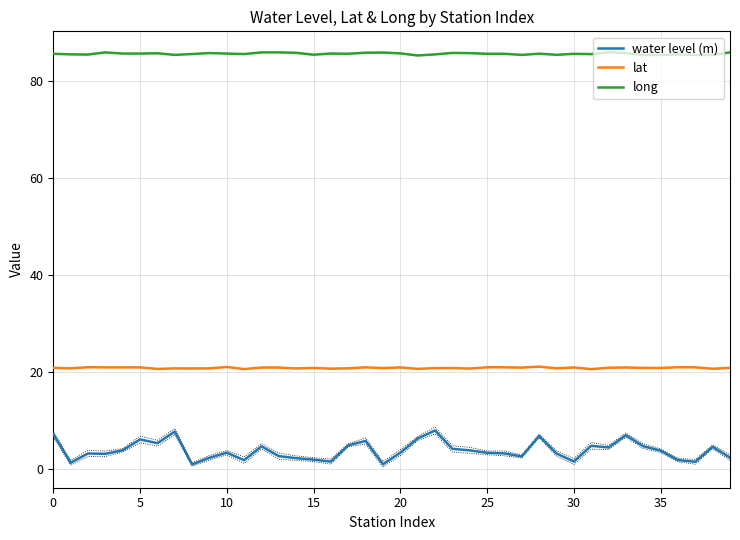

Between 28 and 27, which is larger?

28